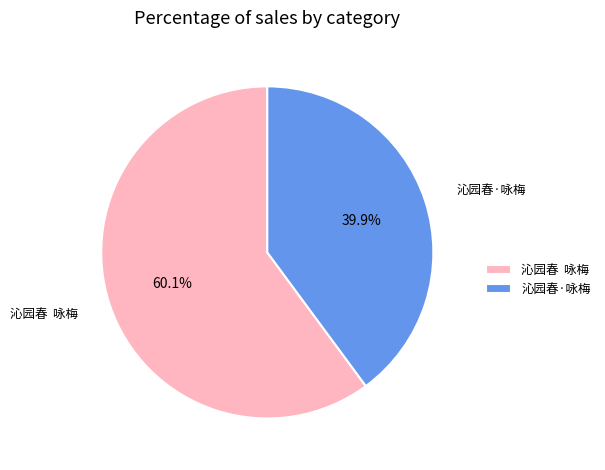

To the nearest percent, what is the difference between the largest and smallest slice percentages?

20%